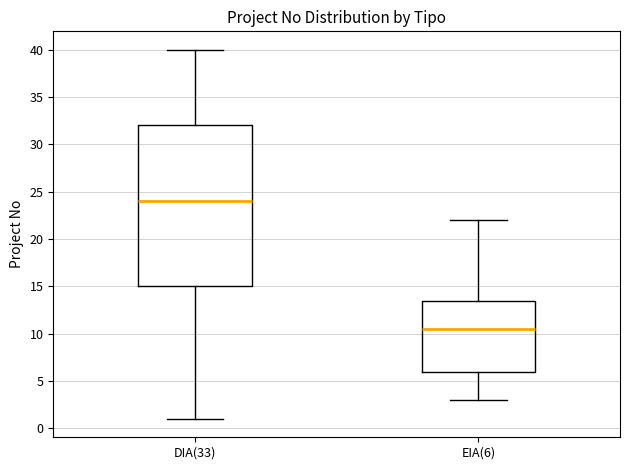

Where is the lower edge of the box for DIA(33) on the y-axis? The values are not printed on the chart, so give them approximately, as read against the axis.

15.0